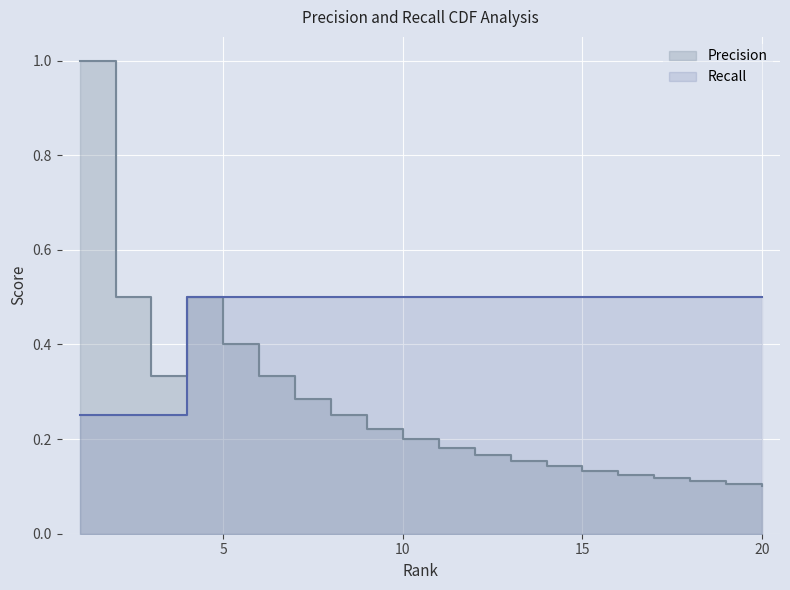

Between 7 and 20, which is larger?

7